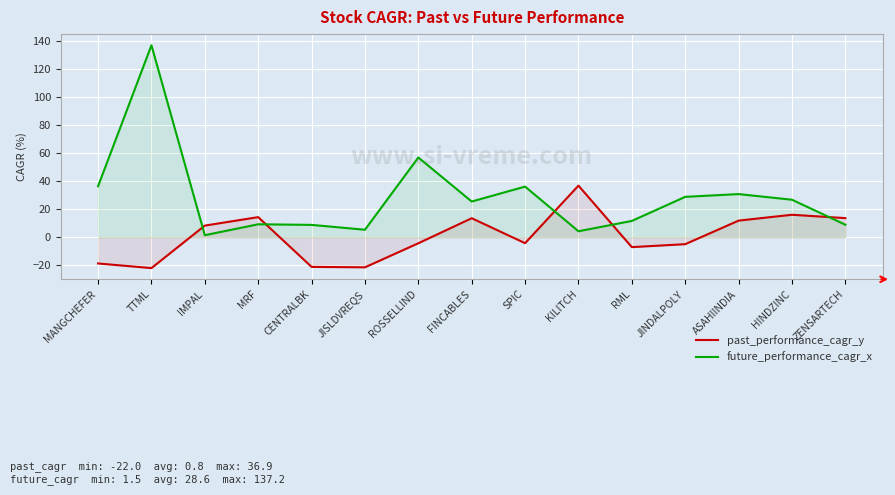

Which series has the largest total across all categories?

future_performance_cagr_x